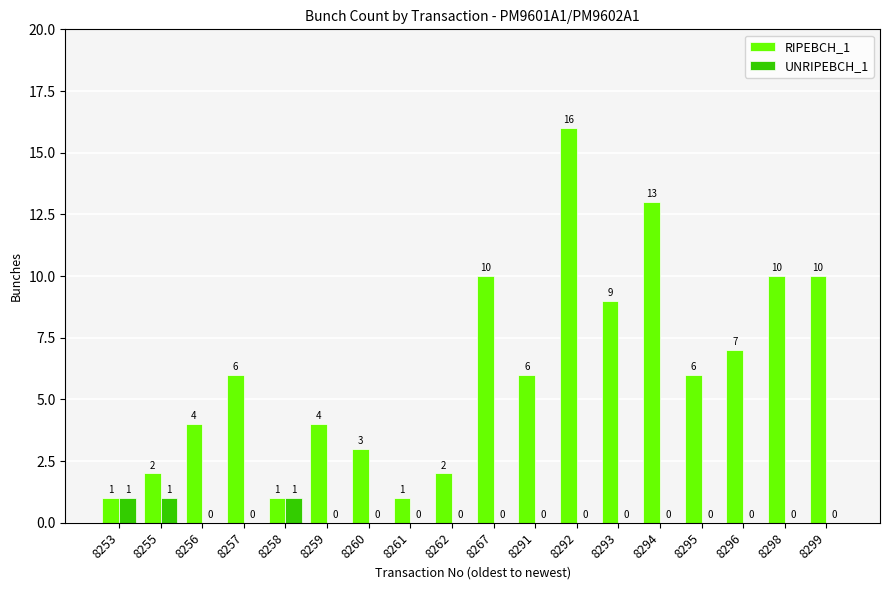

What is the difference between the RIPEBCH_1 values at 8261 and 8260?

2